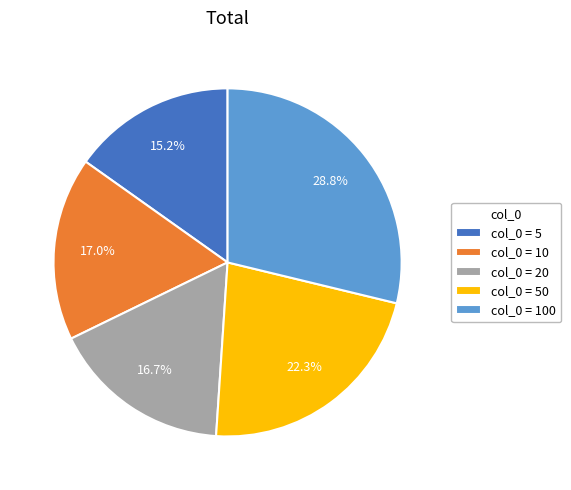

Is col_0 = 10 the majority of the pie?

No